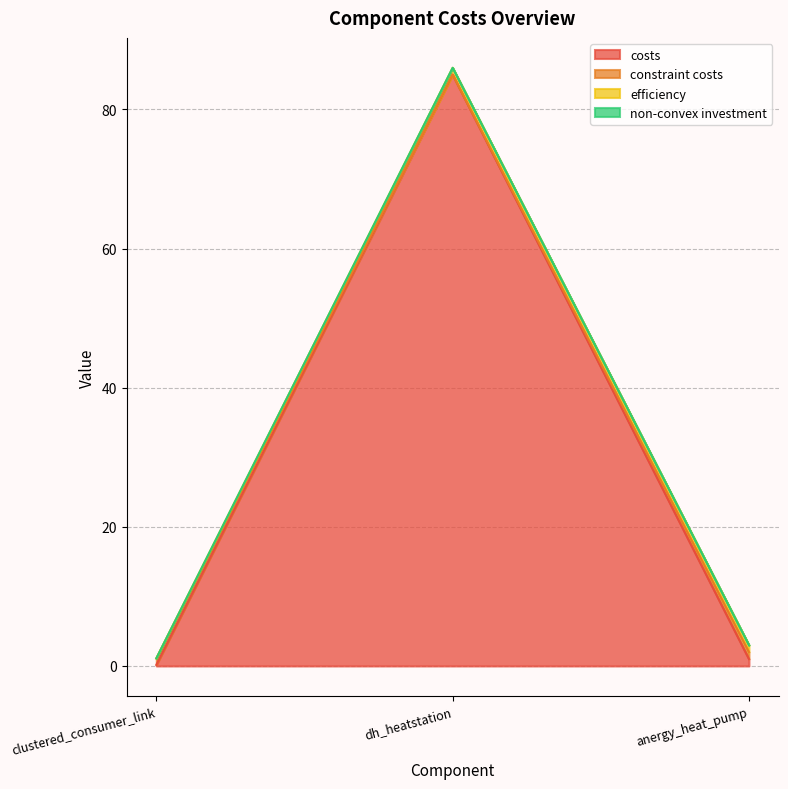

At how many categories does at least one series exceed 60?

1